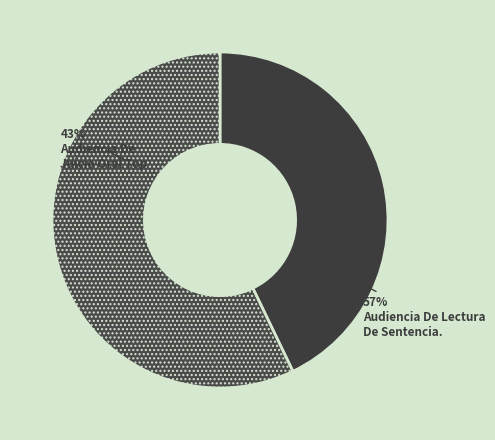

What is the smallest slice in the pie chart?

Audiencia De Juicio Oral Top